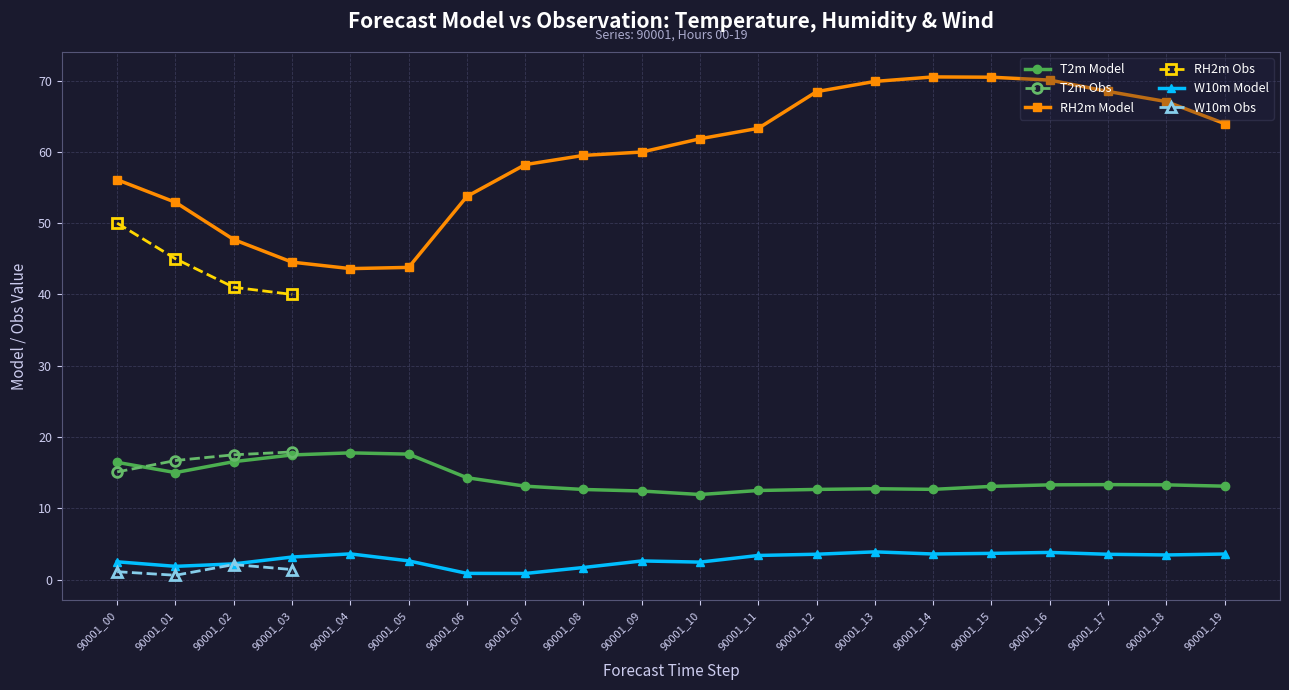

At how many categories does at least one series exceed 26?

20